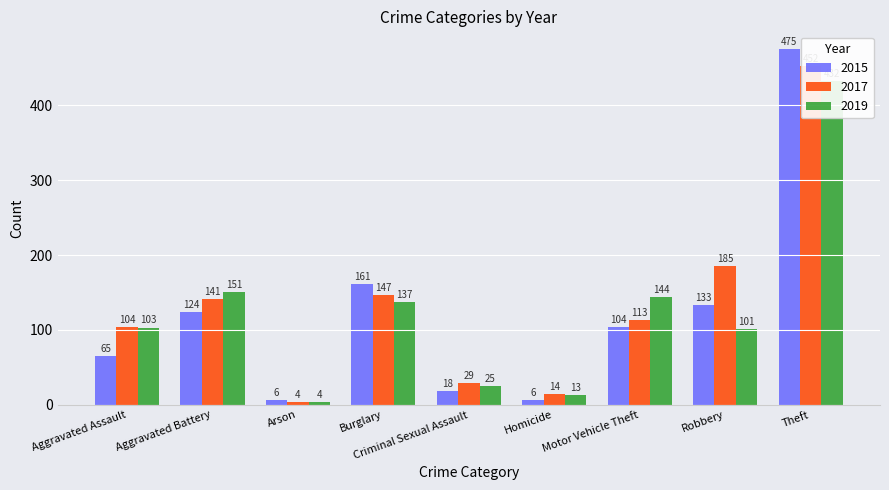

At which label is 2015 closest to 240?

Burglary